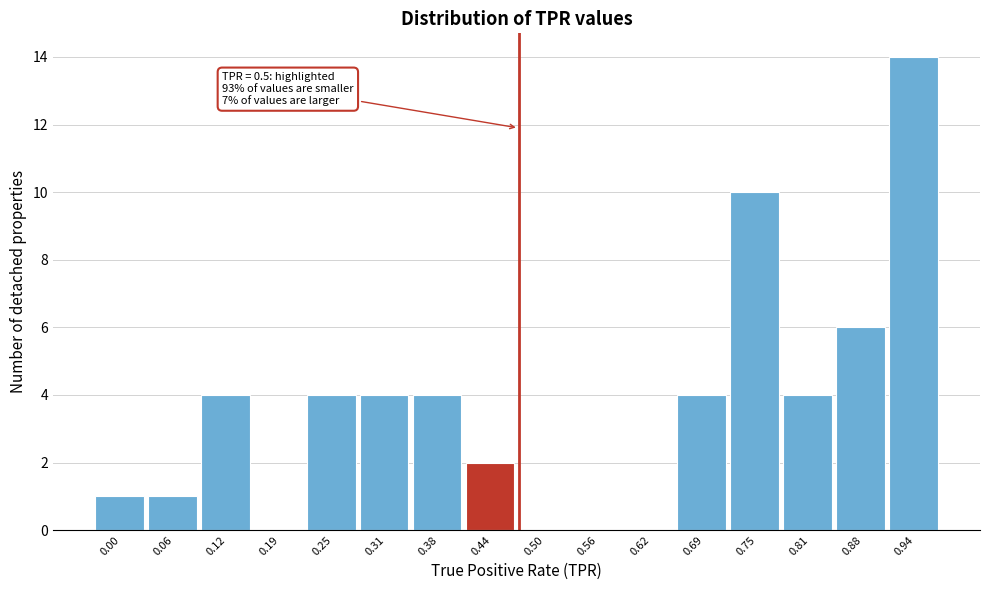

Reading left to right, what are all the values shown in this chart?

0.00=1	0.06=1	0.12=4	0.19=0	0.25=4	0.31=4	0.38=4	0.44=2	0.50=0	0.56=0	0.62=0	0.69=4	0.75=10	0.81=4	0.88=6	0.94=14